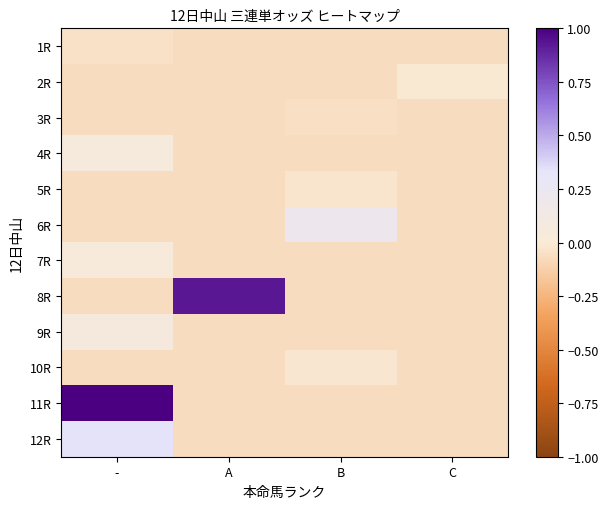

Reading right to left, list all the values displayed in this chart.

1R: C=-0.1	B=-0.1	A=-0.1	-=-0.0
2R: C=-0.0	B=-0.1	A=-0.1	-=-0.1
3R: C=-0.1	B=-0.1	A=-0.1	-=-0.1
4R: C=-0.1	B=-0.1	A=-0.1	-=0.1
5R: C=-0.1	B=-0.0	A=-0.1	-=-0.1
6R: C=-0.1	B=0.2	A=-0.1	-=-0.1
7R: C=-0.1	B=-0.1	A=-0.1	-=0.0
8R: C=-0.1	B=-0.1	A=0.9	-=-0.1
9R: C=-0.1	B=-0.1	A=-0.1	-=0.1
10R: C=-0.1	B=-0.0	A=-0.1	-=-0.1
11R: C=-0.1	B=-0.1	A=-0.1	-=1.0
12R: C=-0.1	B=-0.1	A=-0.1	-=0.3